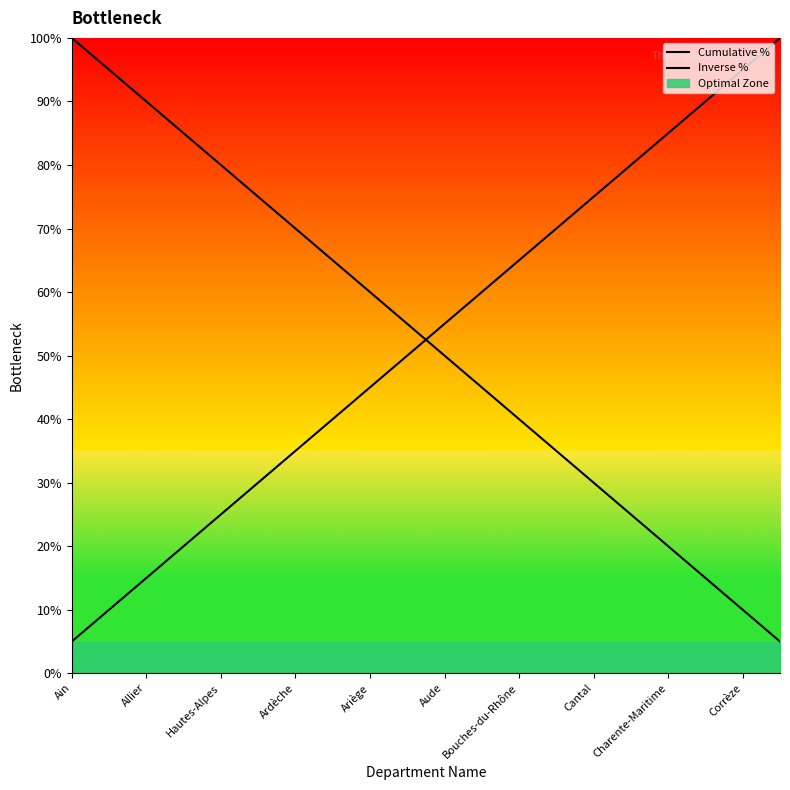

What is the highest value of the Inverse % series?

100.0